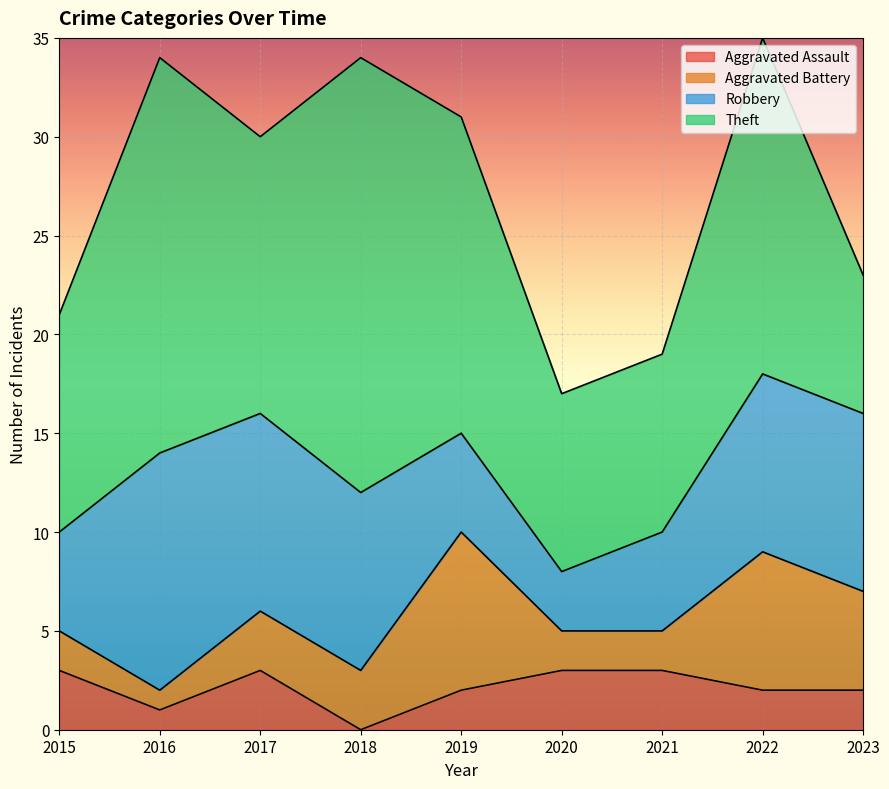

True or false: Robbery has a value of 1 at 2020.

False